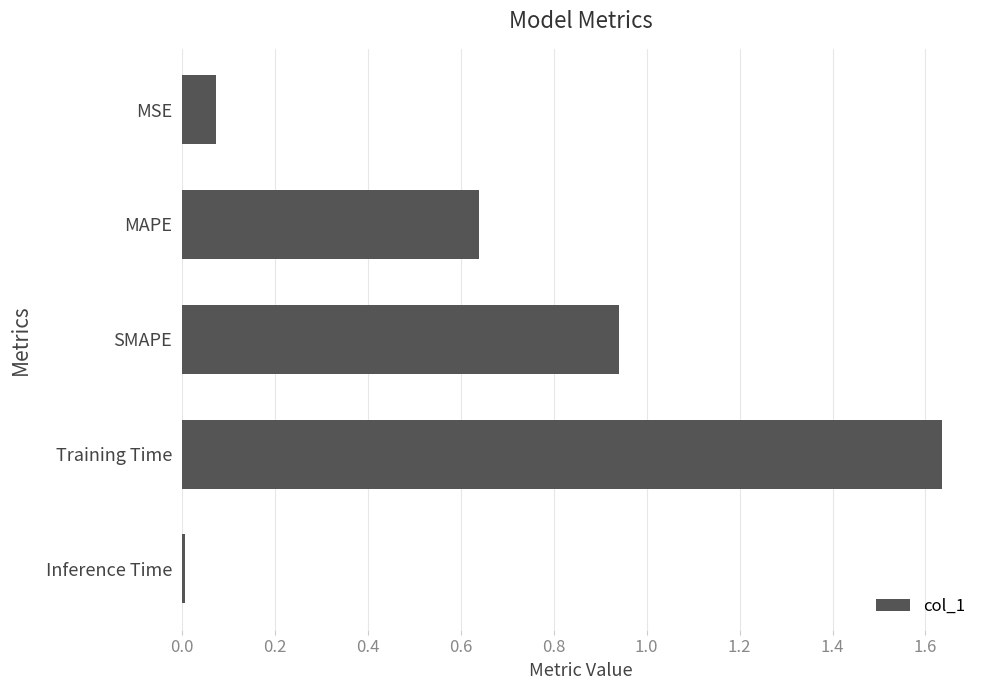

Which label corresponds to the smallest value in the chart?

Inference Time